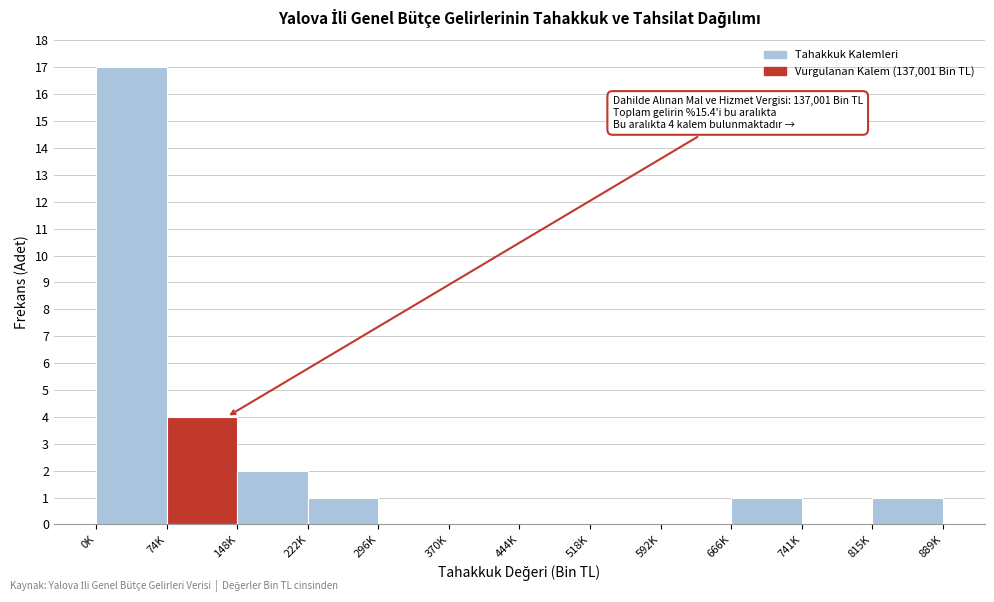

Reading right to left, what are all the values shown in this chart?

815K=1	741K=0	666K=1	592K=0	518K=0	444K=0	370K=0	296K=0	222K=1	148K=2	74K=4	0K=17